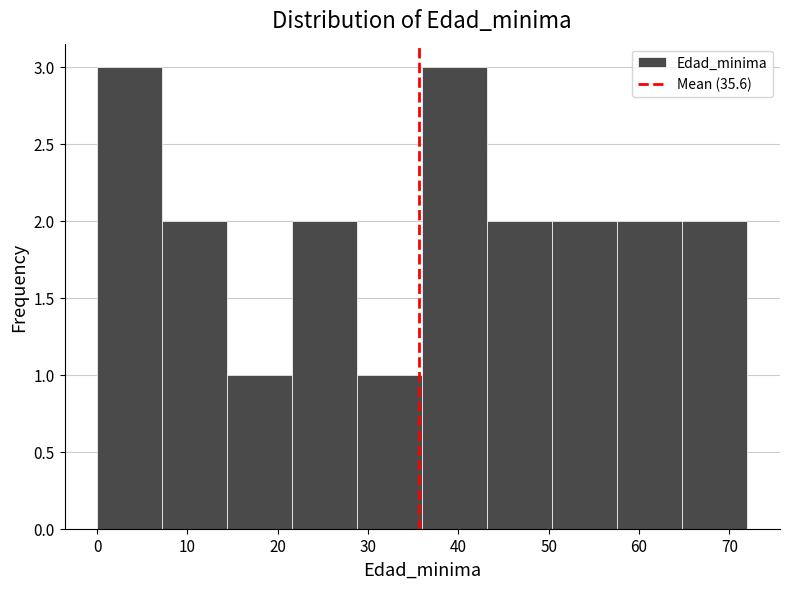

What is the height of the bar covering 57.6 to 64.8 on the x-axis? Neither the bar edges nor the heights are printed on the chart, so give them approximately, as read against the axes.

2